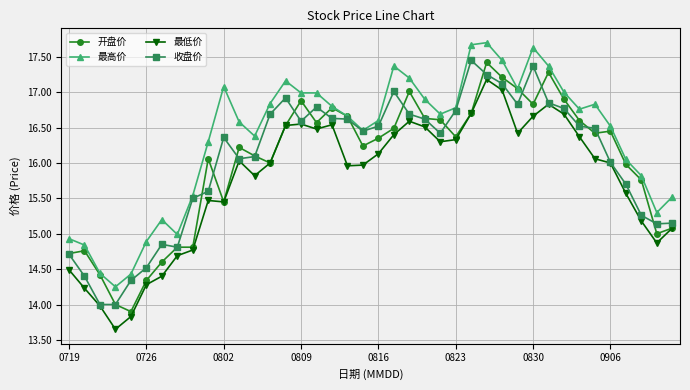

True or false: 最高价 and 最低价 cross at least once.

False